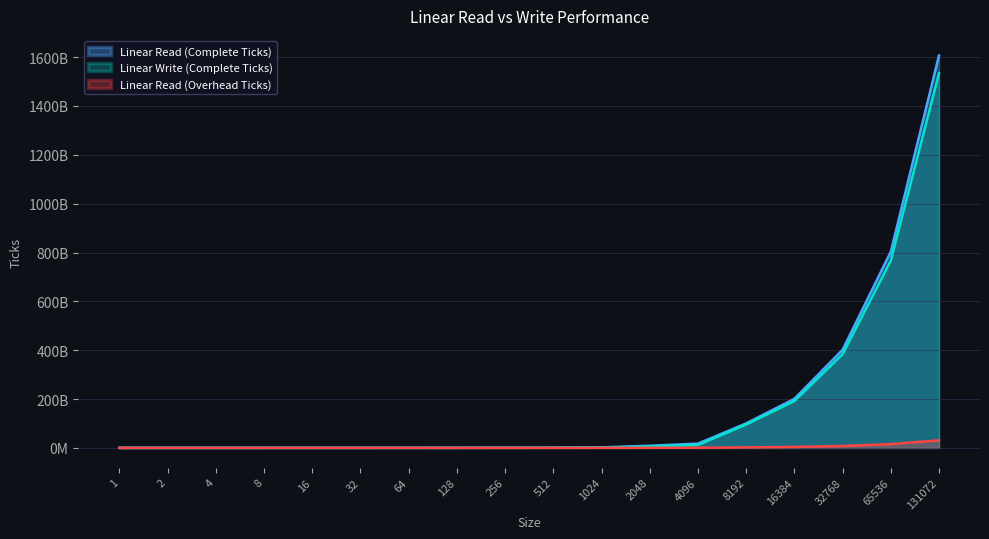

True or false: Linear Read (Complete Ticks) and Linear Write (Complete Ticks) cross at least once.

False